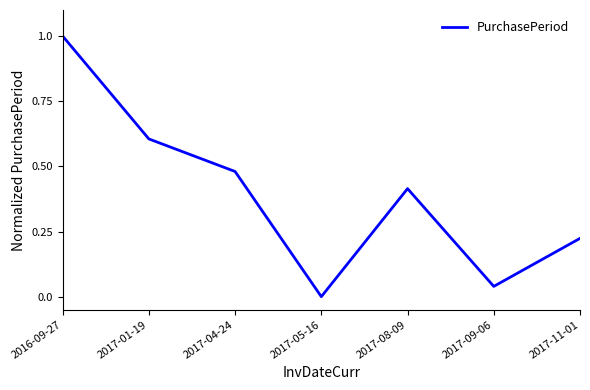

Rank the categories by value from highest to lowest.

2016-09-27, 2017-01-19, 2017-04-24, 2017-08-09, 2017-11-01, 2017-09-06, 2017-05-16